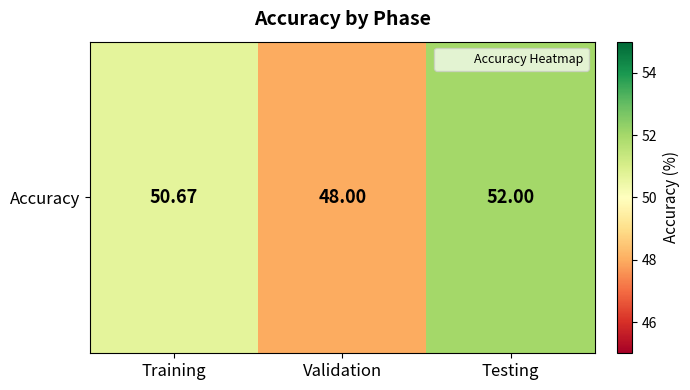

Approximately how many times larger is the value at Validation compared to Training?

0.9